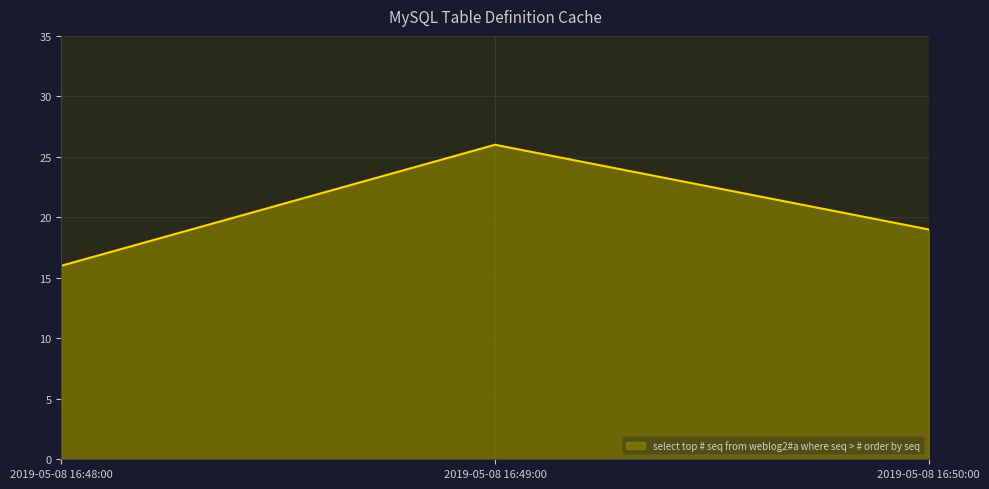

The chart shows a value of 6 at 2019-05-08 16:48:00. True or false?

False